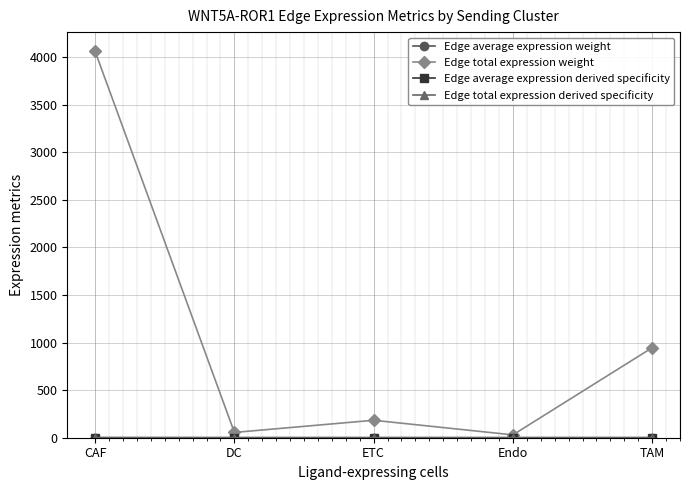

Which series has the largest total across all categories?

Edge total expression weight